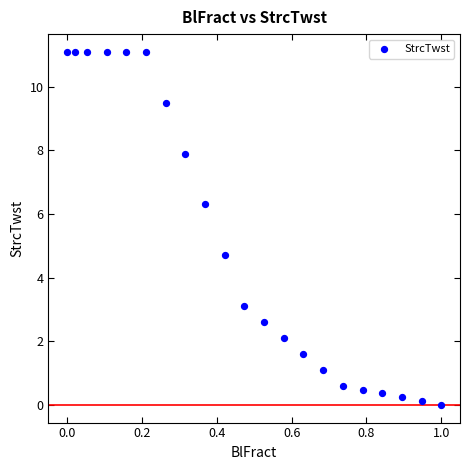

What Y value in the scatter plot is closest to 5?

4.7